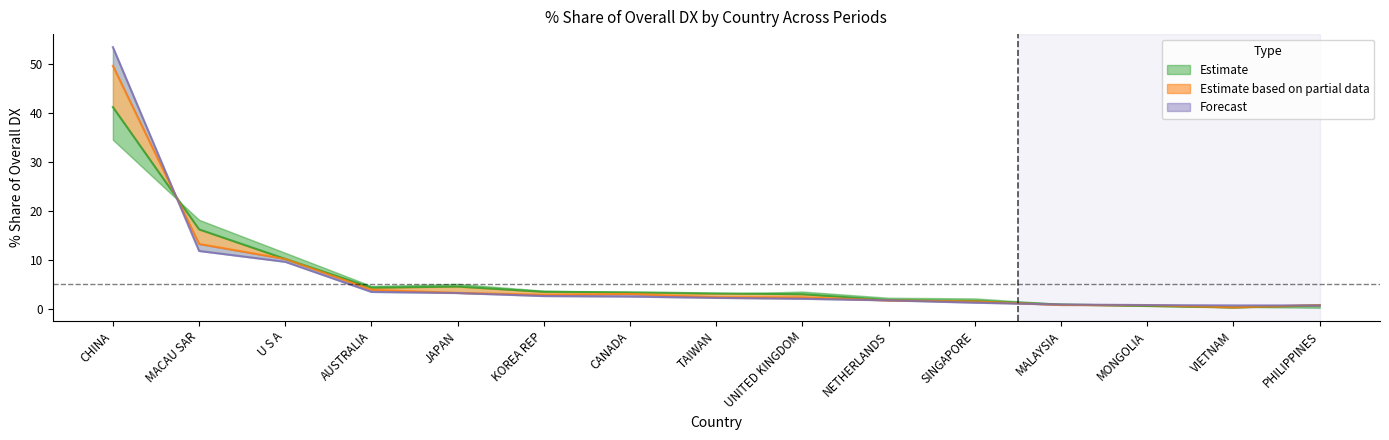

How many series are shown in this chart?

3